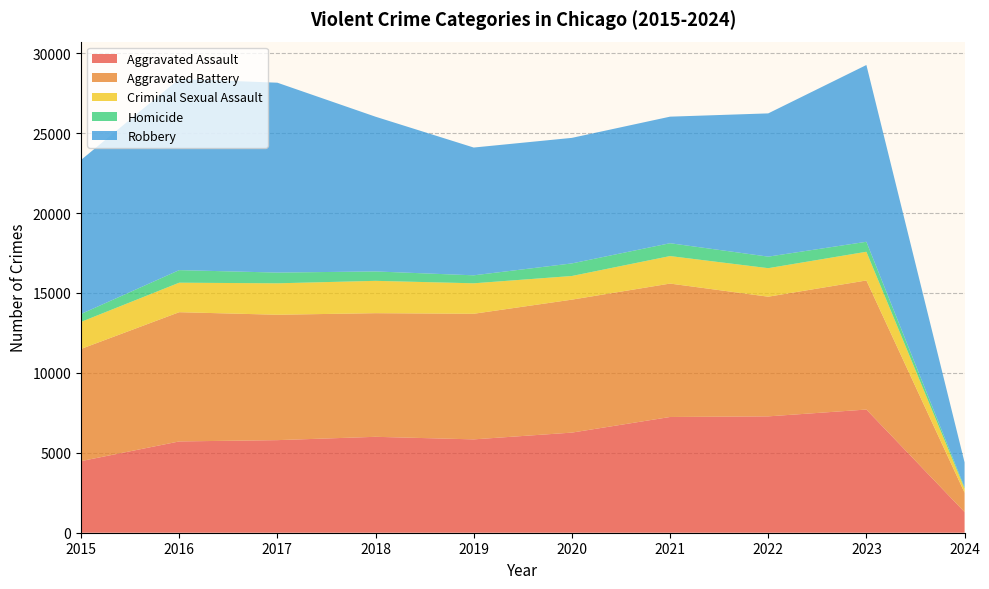

Reading left to right, transcribe all the data shown in this chart.

Aggravated Assault: 4480	5712	5793	6001	5841	6264	7242	7280	7707	1294
Aggravated Battery: 7019	8086	7845	7735	7858	8319	8347	7488	8077	1209
Criminal Sexual Assault: 1691	1846	1967	2024	1907	1480	1721	1784	1795	262
Homicide: 496	786	672	588	499	787	804	722	625	74
Robbery: 9638	11960	11880	9681	7995	7855	7918	8963	11060	1563